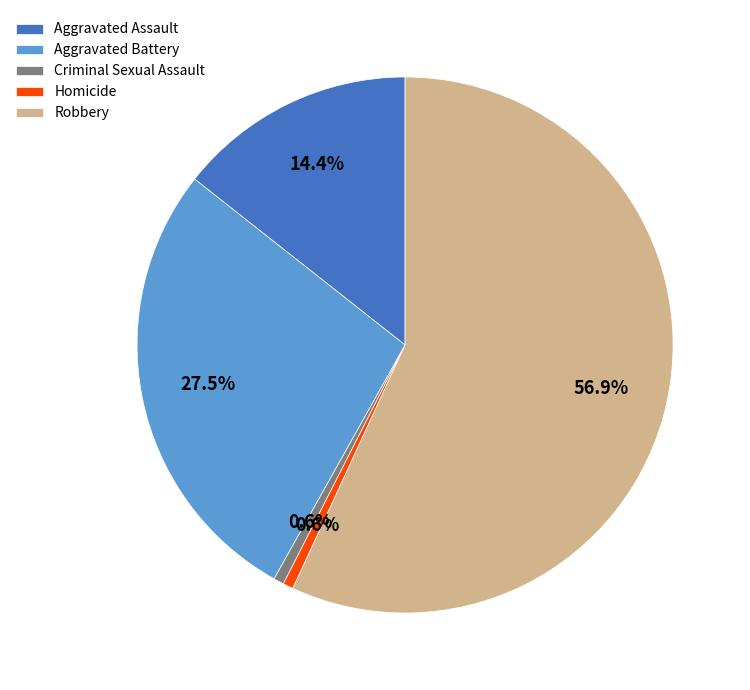

To the nearest percent, what is the combined percentage of Homicide and Aggravated Battery?

28%